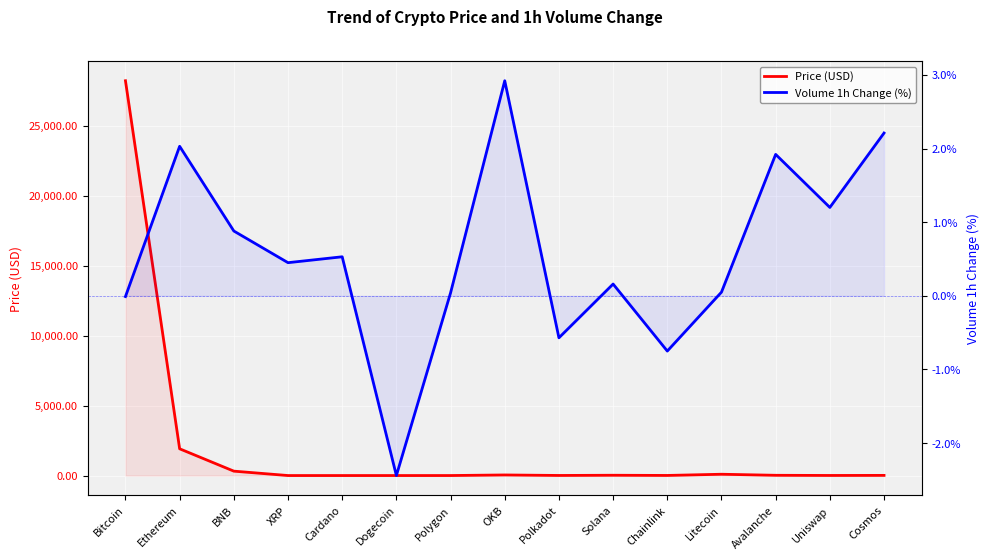

What is the difference between the maximum and second lowest values in the Price (USD) series?

28197.3